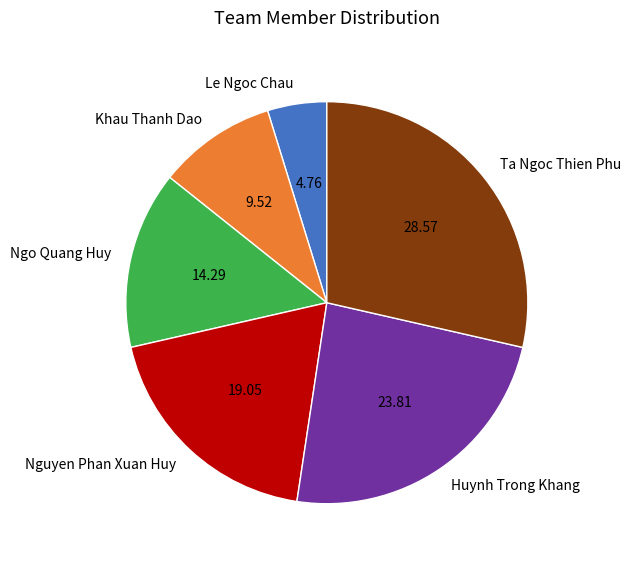

Does Nguyen Phan Xuan Huy represent more than half of the total?

No